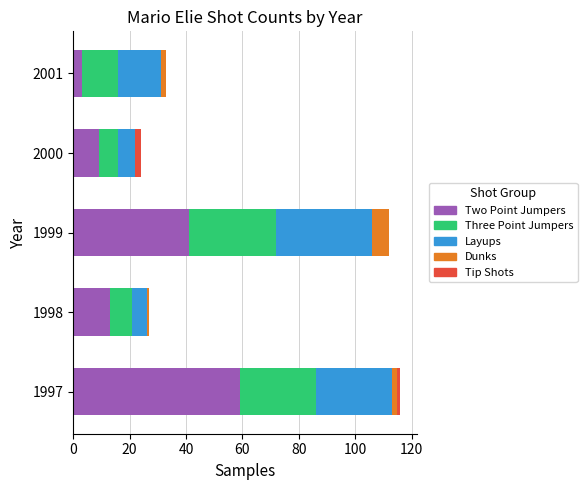

The TWO_POINT_JUMPERS series shows 9 at 2000. True or false?

True